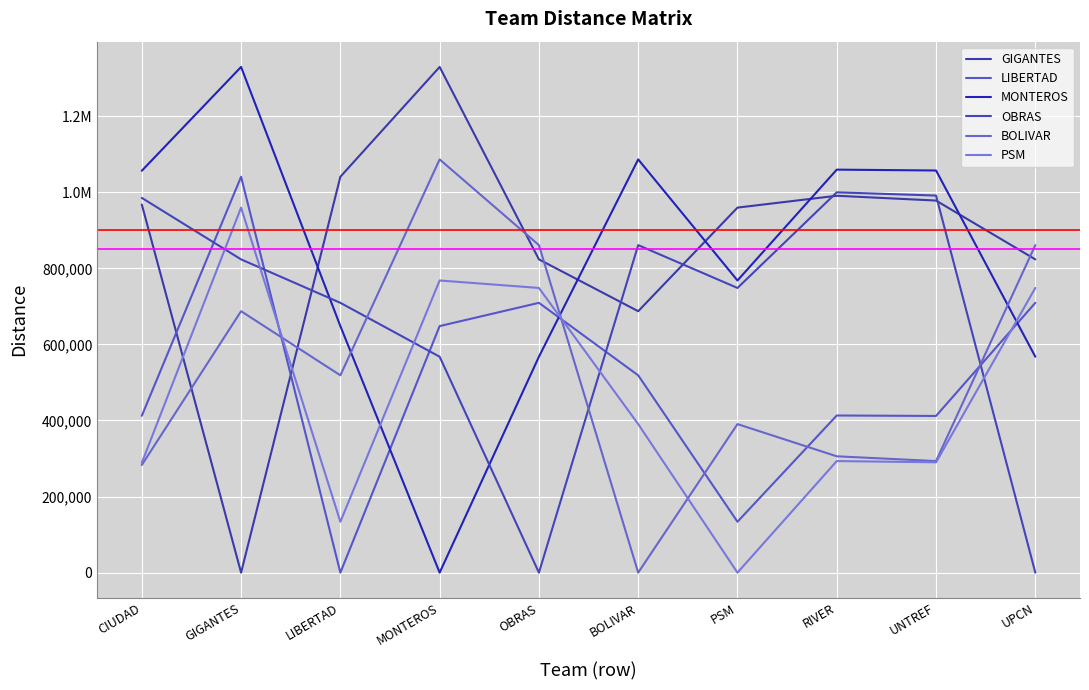

Between PSM and BOLIVAR, which is larger?

PSM